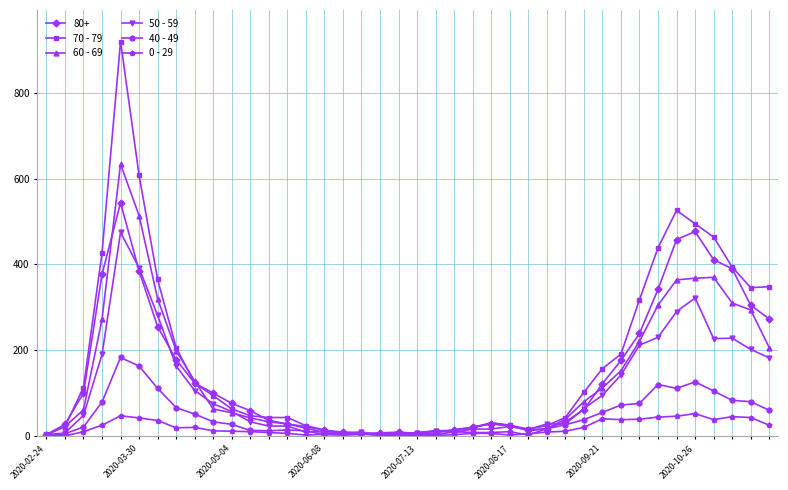

What are all the series names shown in the legend?

80+, 70 - 79, 60 - 69, 50 - 59, 40 - 49, 0 - 29